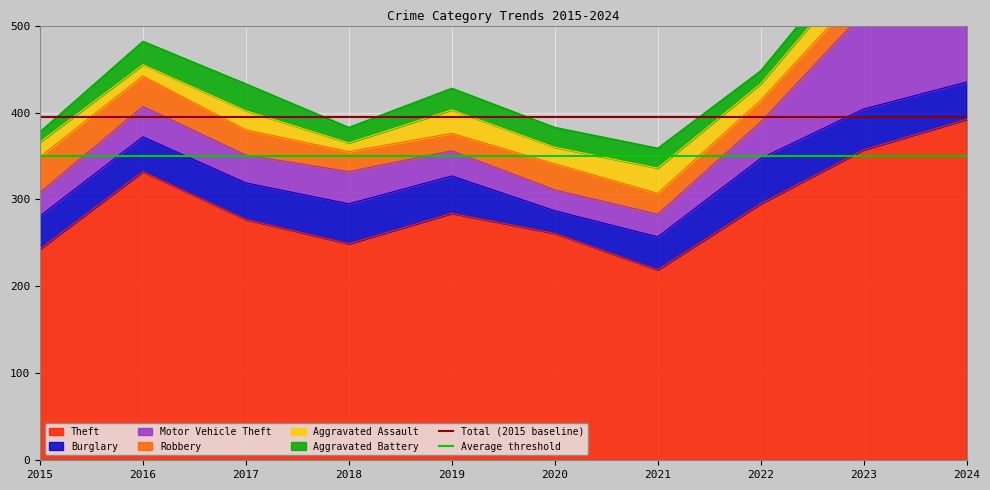

At which category does the chart reach its peak across all series?

2015